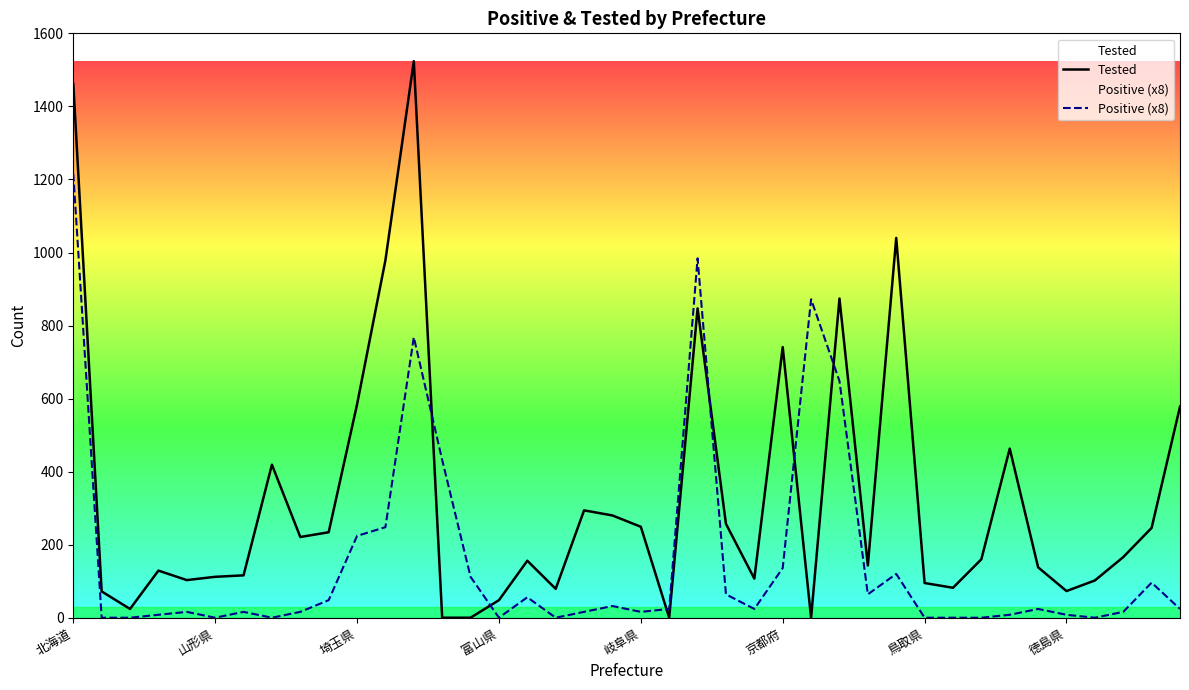

Which series has the largest total across all categories?

Tested